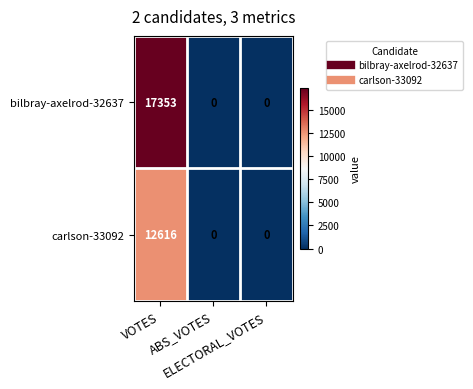

Which series has the largest range (max minus min)?

bilbray-axelrod-32637